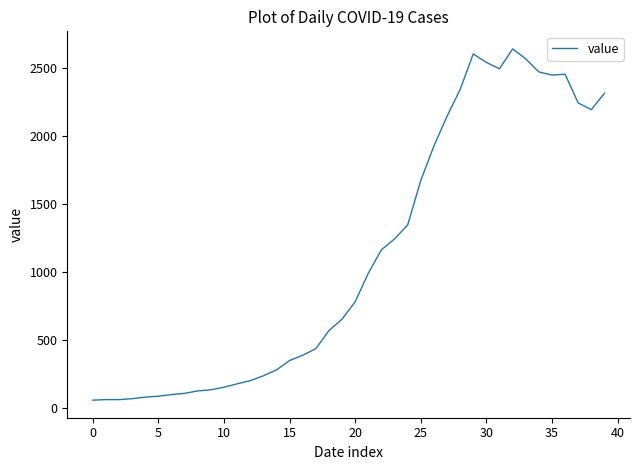

What is the greatest value displayed?

2640